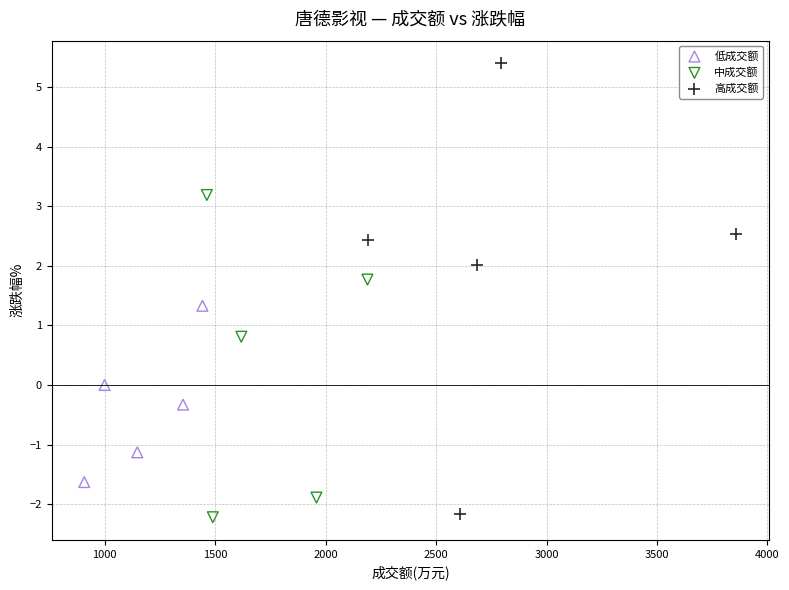

Which series has the widest spread of Y values?

高成交额